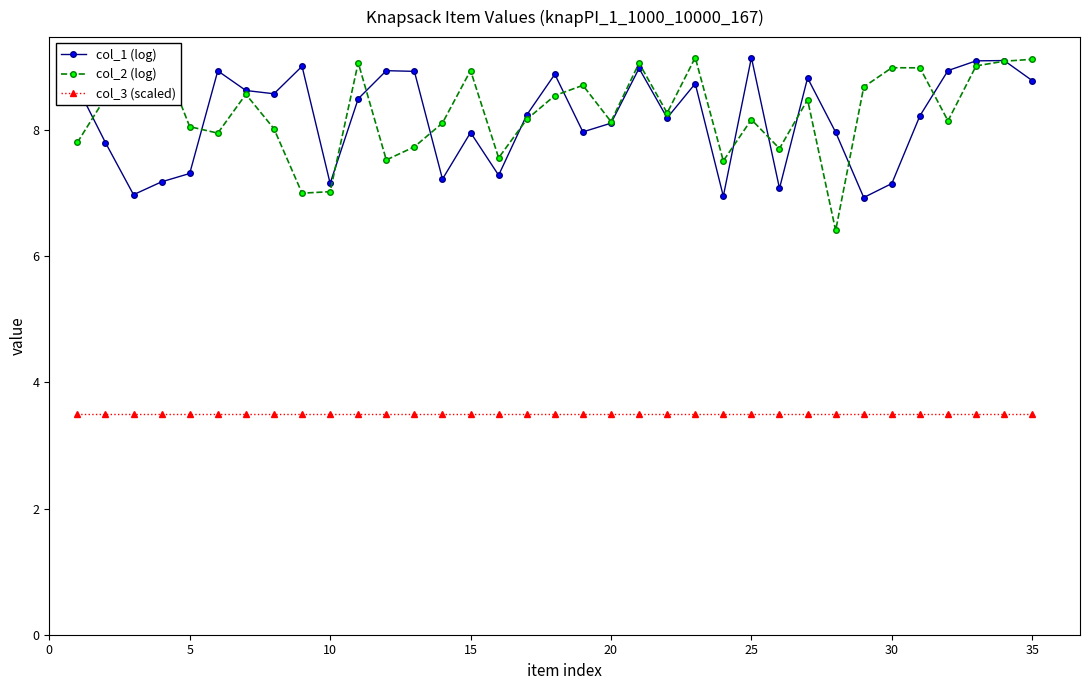

What are all the series names shown in the legend?

col_1 (log), col_2 (log), col_3 (scaled)